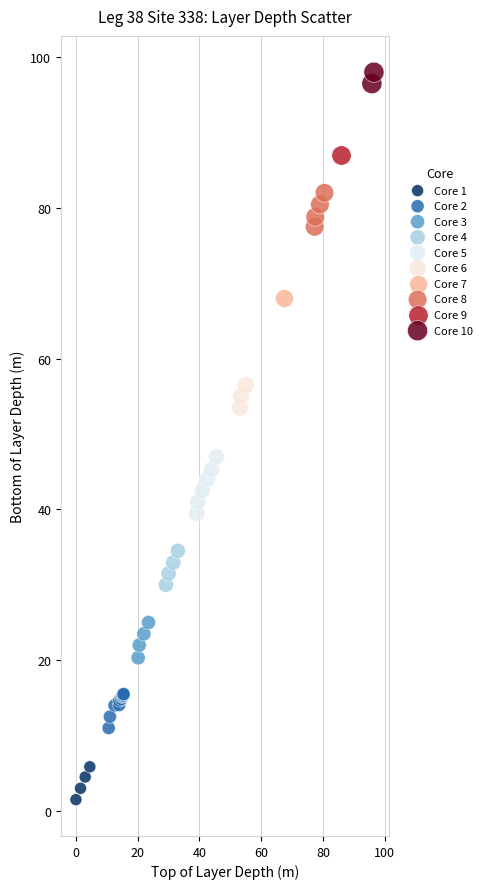

Which series reaches the maximum Y coordinate?

Core 10